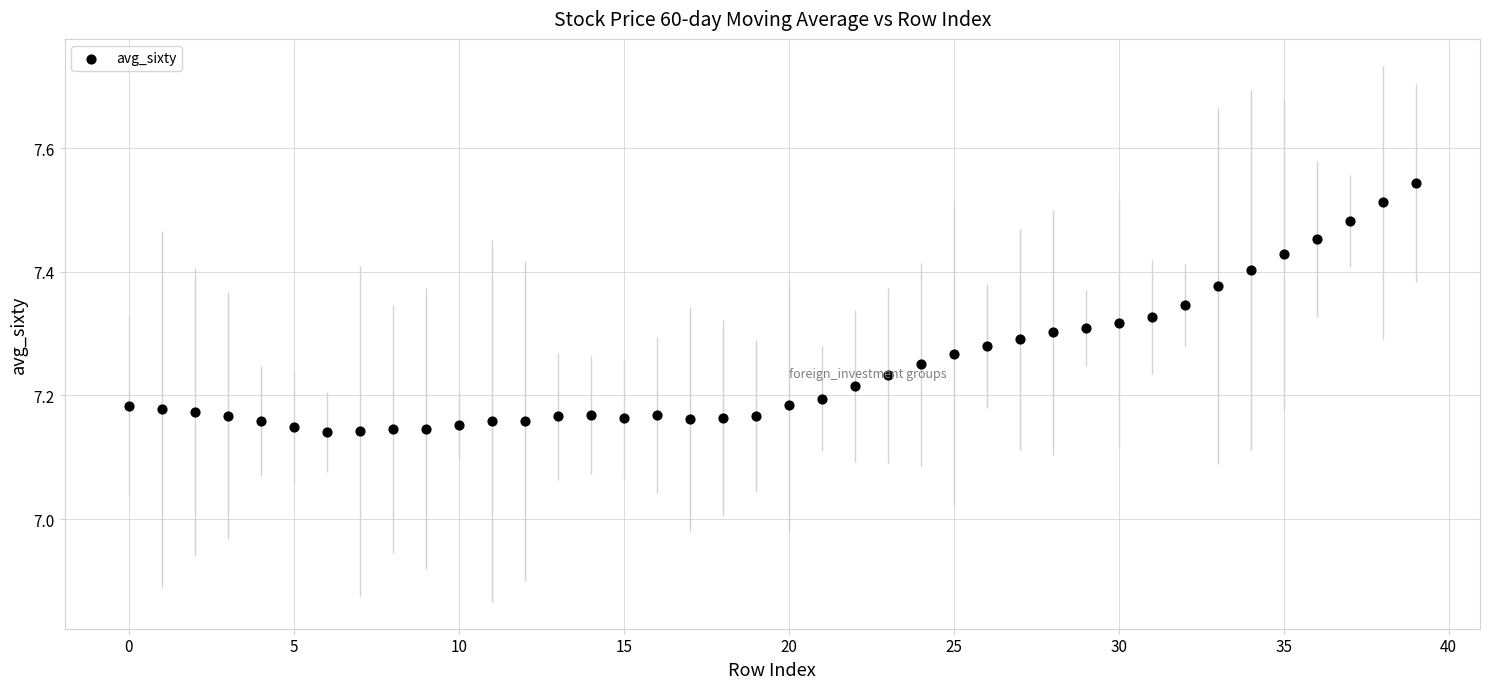

What is the range of Y values (max minus min)?

0.4